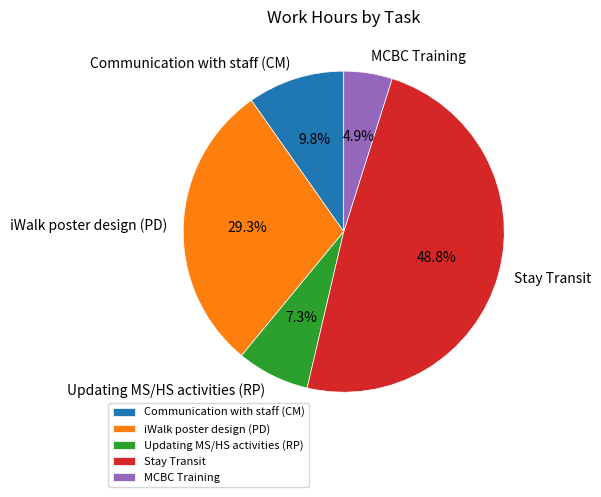

Between Stay Transit and MCBC Training, which is larger?

Stay Transit